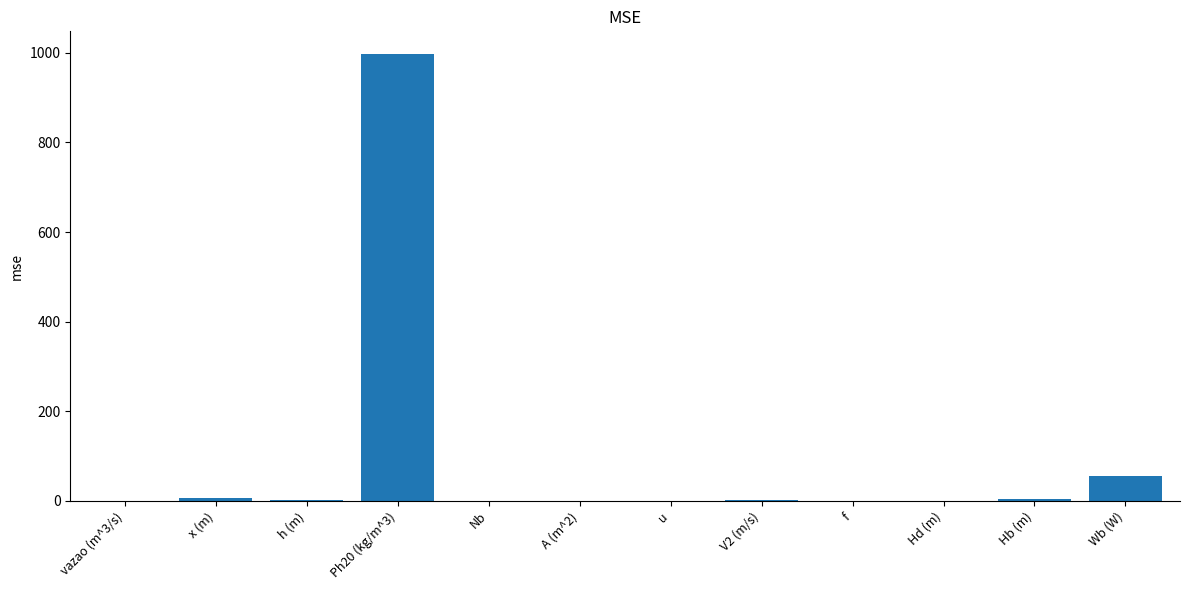

What is the greatest value displayed?

998.2